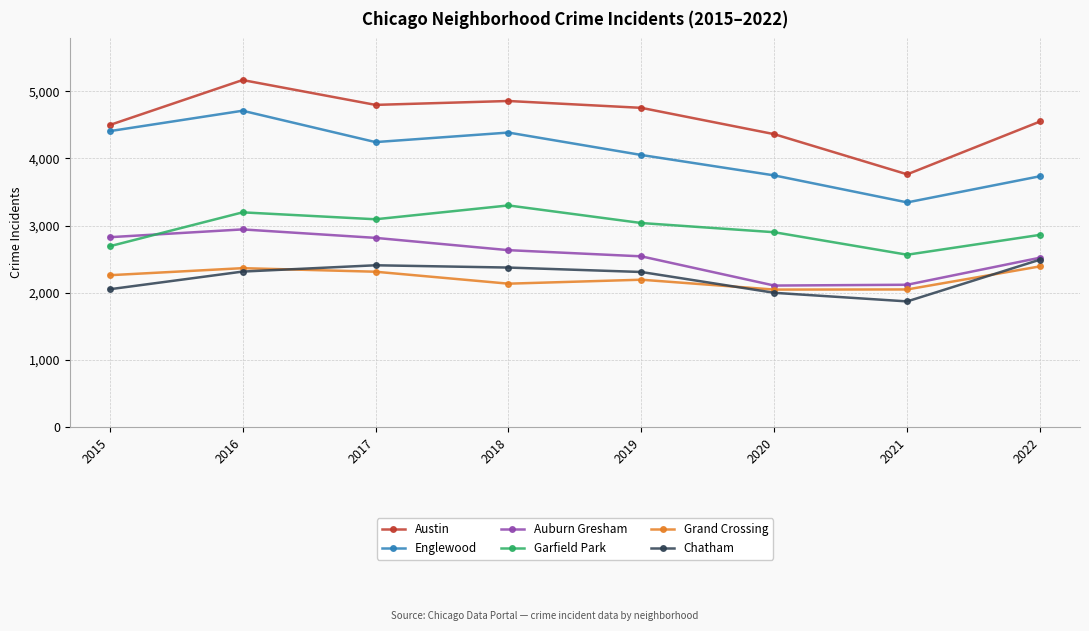

Which series changed the most between 2018 and 2021?

Austin